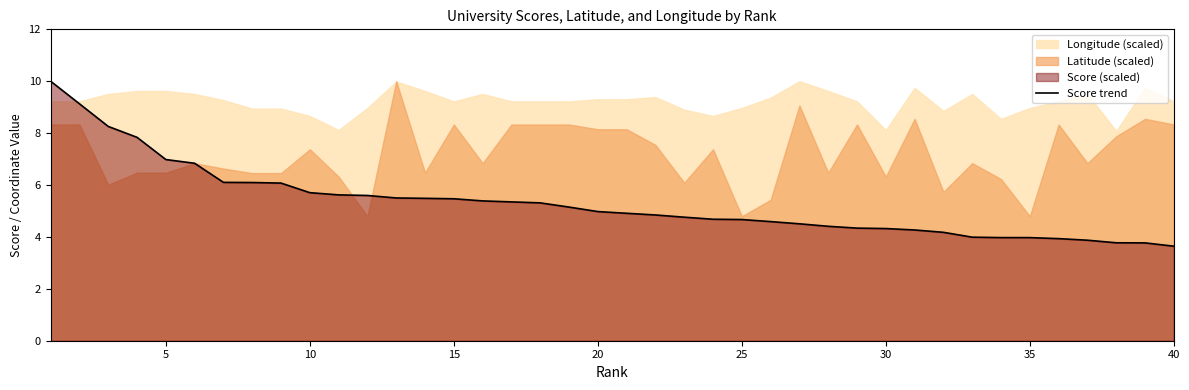

The Score trend series shows 7.0 at 5. True or false?

True